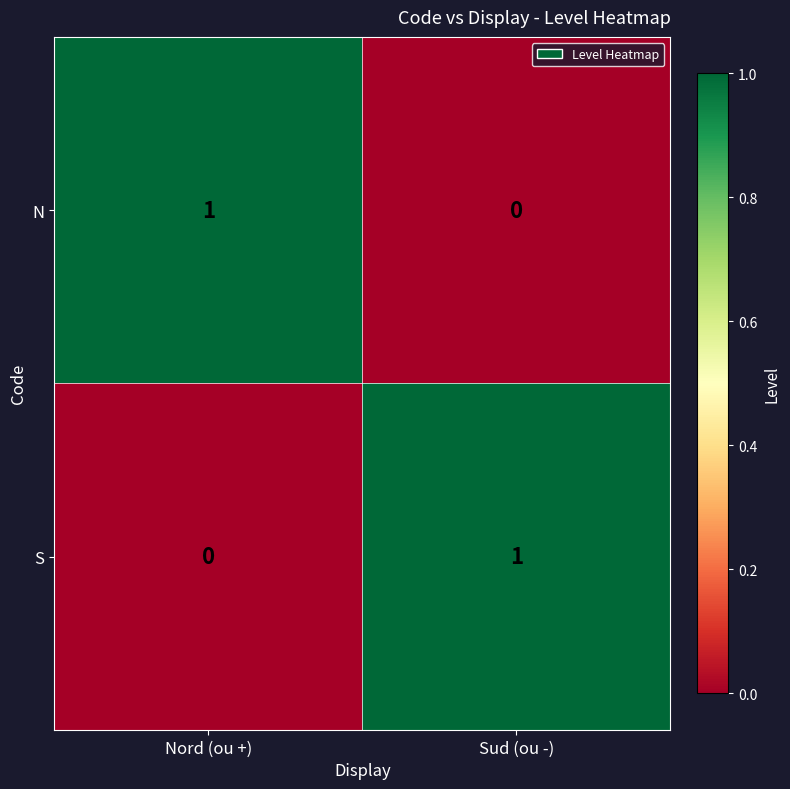

How many values in the S series are below 1?

1